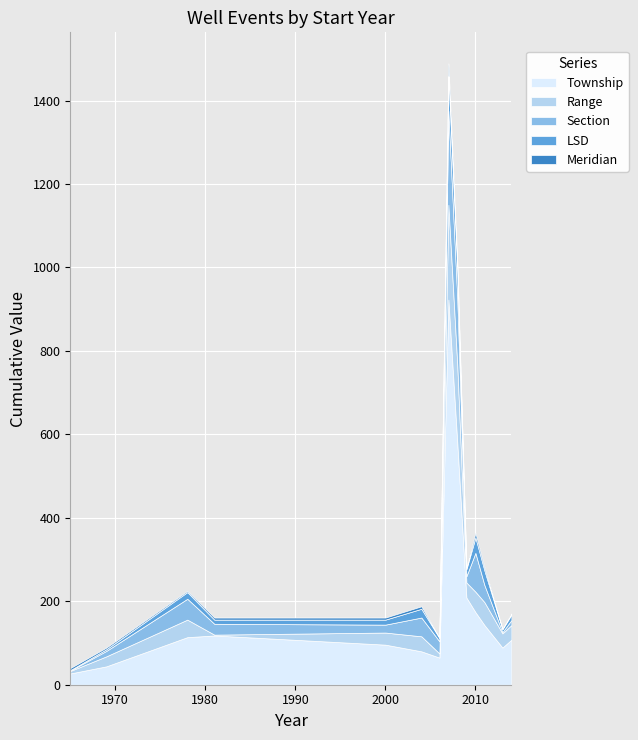

What is the maximum value for Township?

923